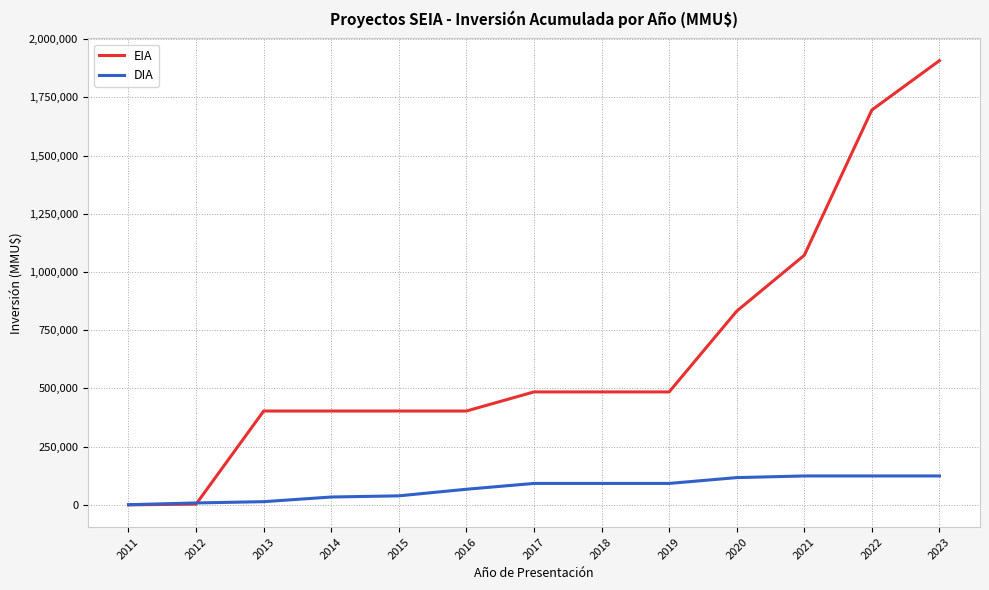

Which series changed the most between 2012 and 2021?

EIA